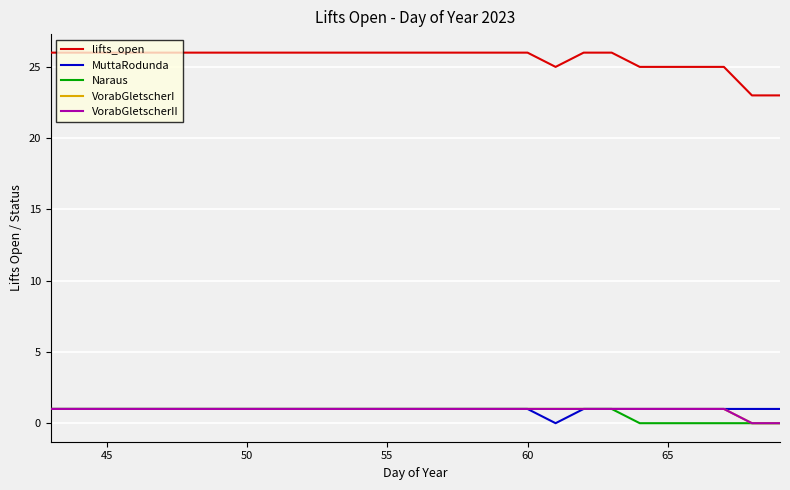

Does the chart have visible grid lines?

Yes